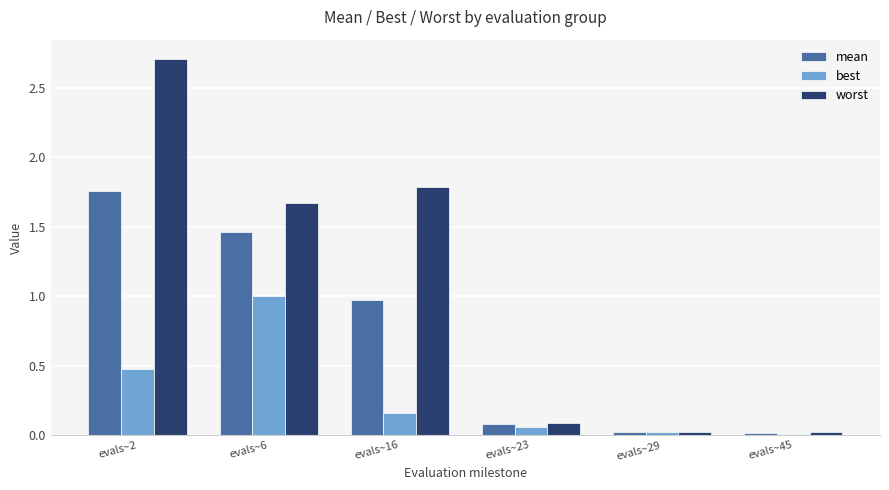

What are all the series names shown in the legend?

mean, best, worst